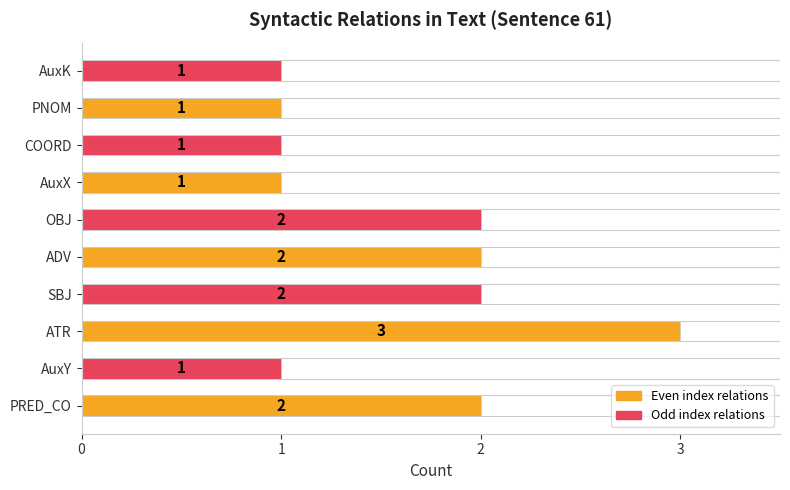

The chart shows a value of 2 at PNOM. True or false?

False